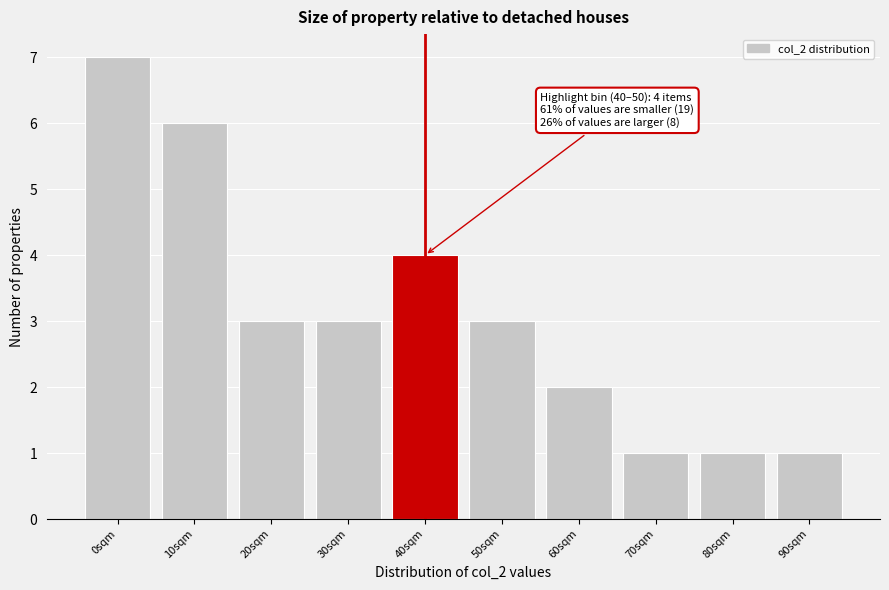

Reading left to right, extract all data points from this chart.

7	6	3	3	4	3	2	1	1	1